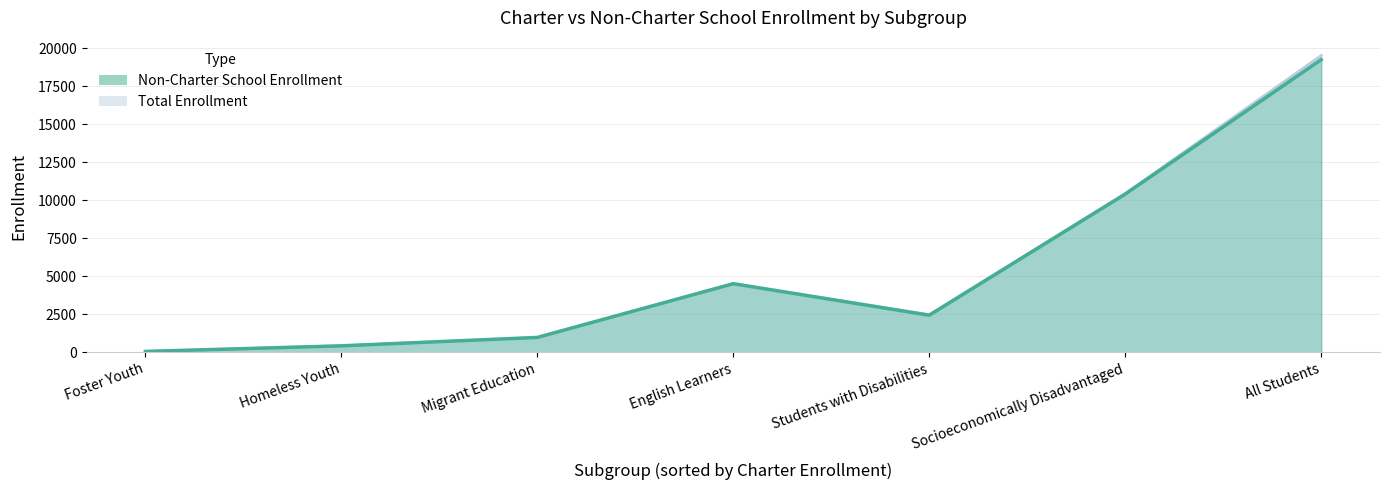

Reading left to right, extract all data points from this chart.

Non-Charter School Enrollment: English Learners=4520	Foster Youth=61	Homeless Youth=430	Migrant Education=983	Students with Disabilities=2445	Socioeconomically Disadvantaged=10417	All Students=19269
Total Enrollment: English Learners=4523	Foster Youth=61	Homeless Youth=430	Migrant Education=983	Students with Disabilities=2476	Socioeconomically Disadvantaged=10458	All Students=19538